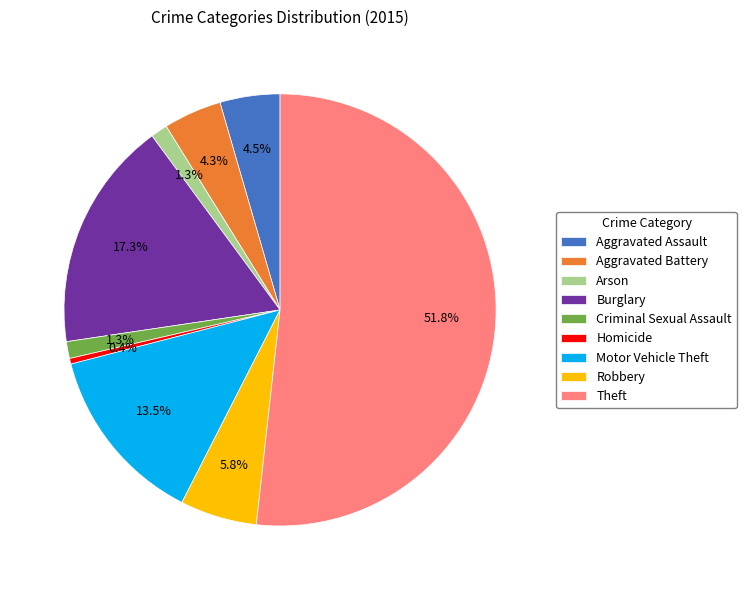

What portion of the pie excludes Homicide?

99.6%